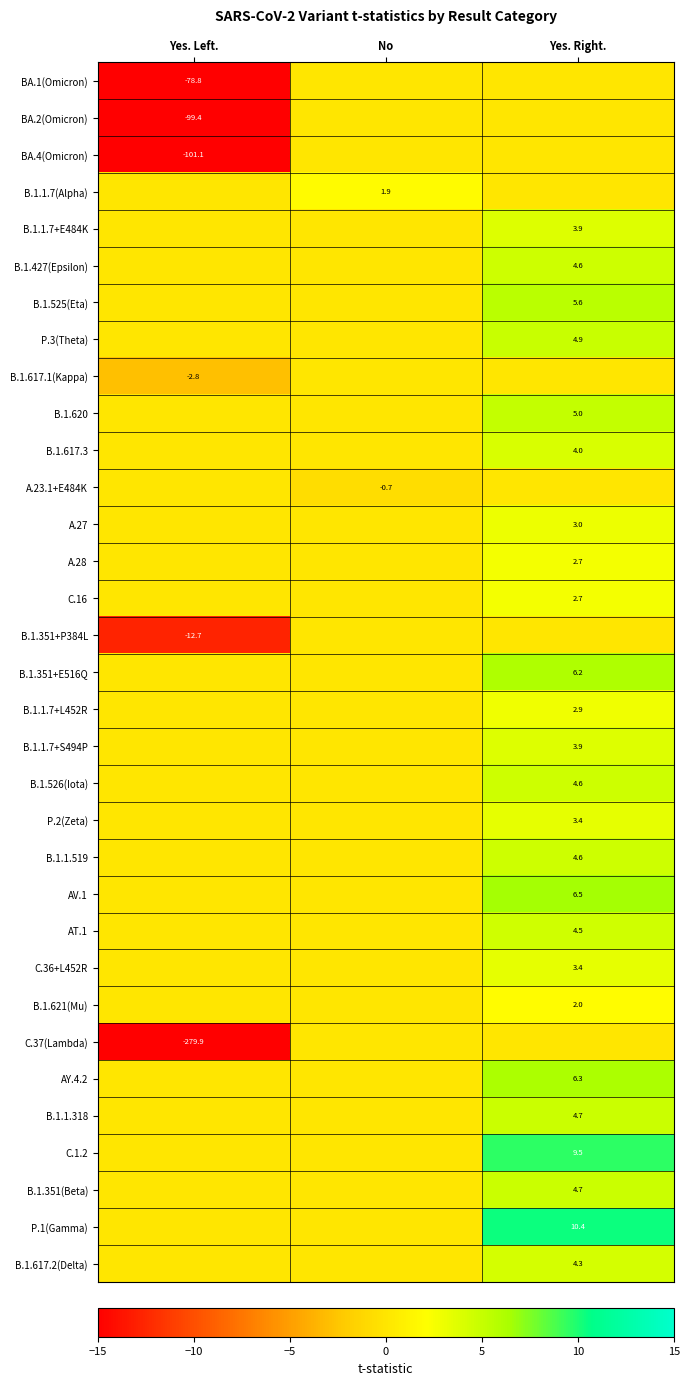

True or false: B.1.351(Beta) has a value of 2.0 at Yes. Right..

False